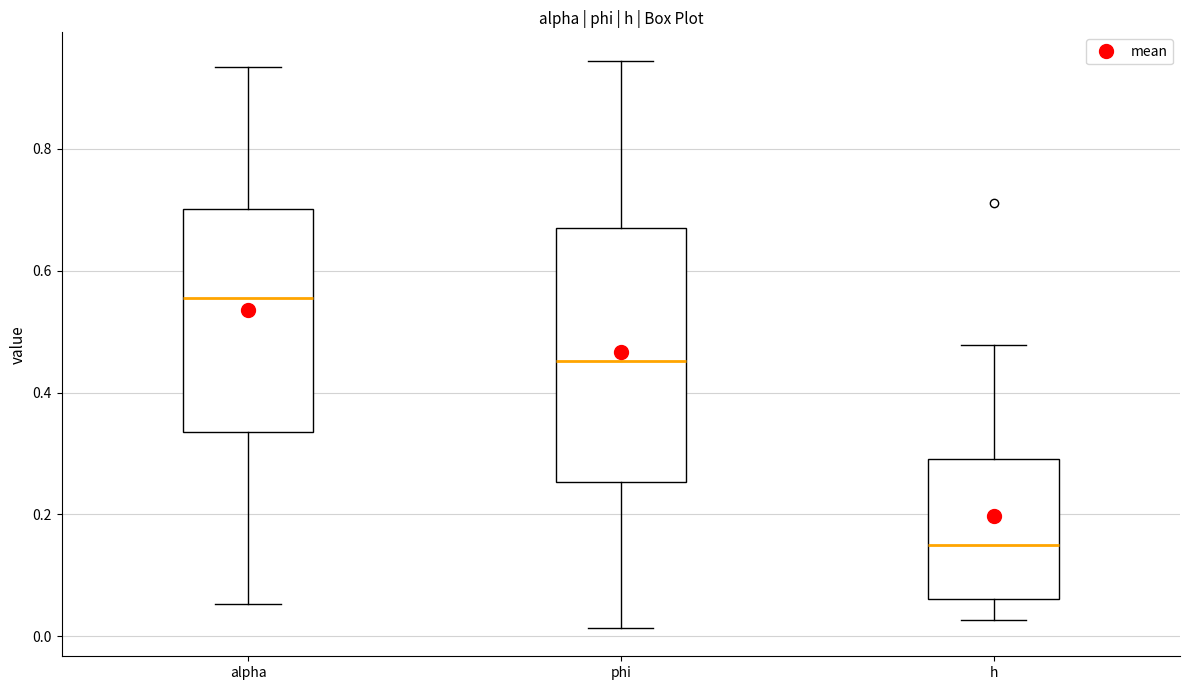

Which box's median line is the lowest?

h